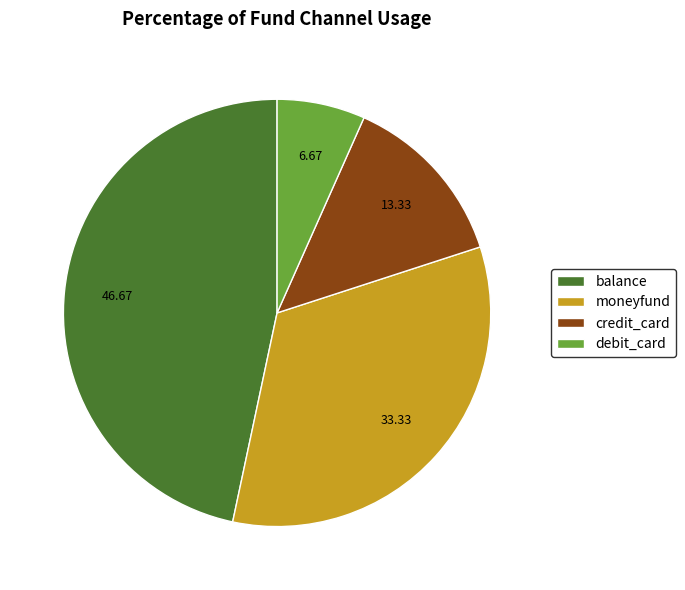

Do moneyfund and credit_card together represent more than half of the pie?

No